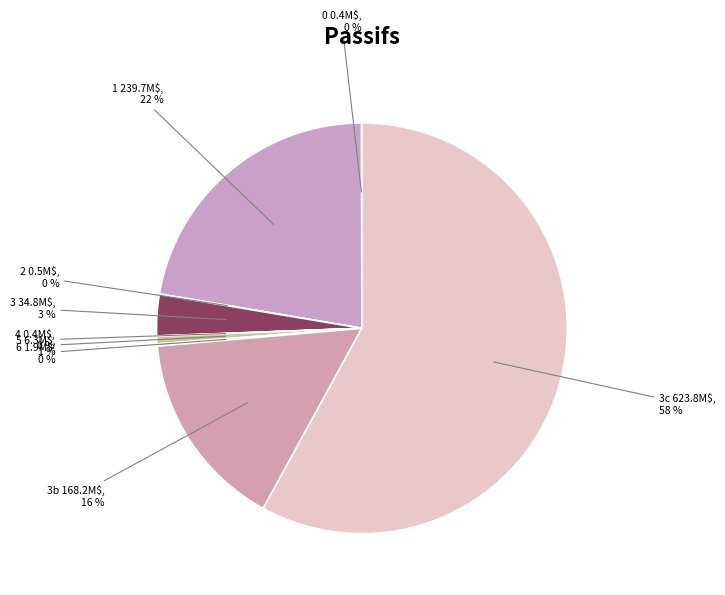

Which slice represents more than half of the pie?

3c